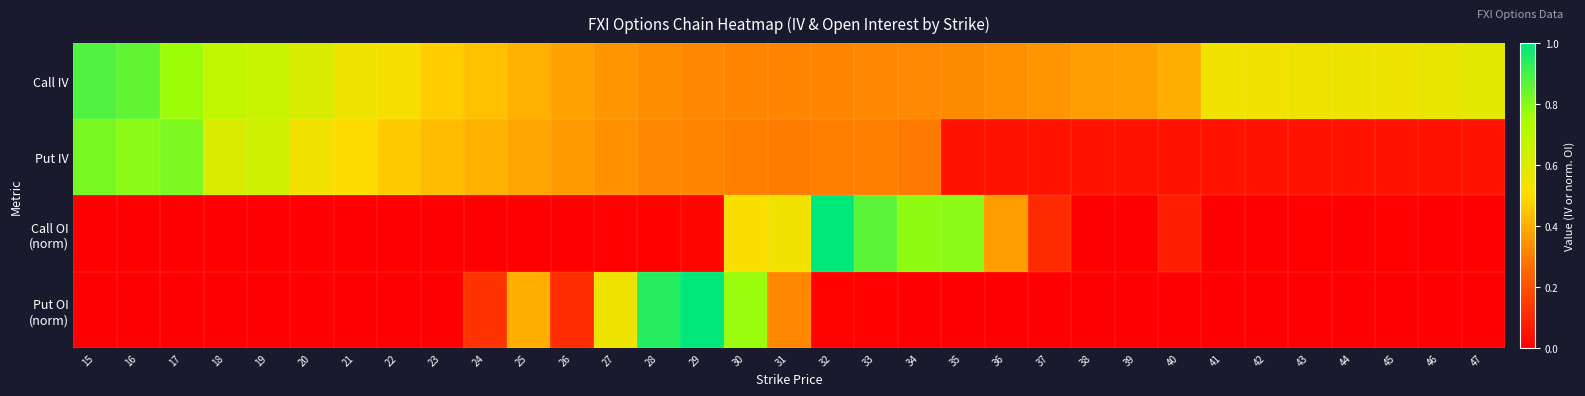

Which series has the largest range (max minus min)?

Call OI (norm)